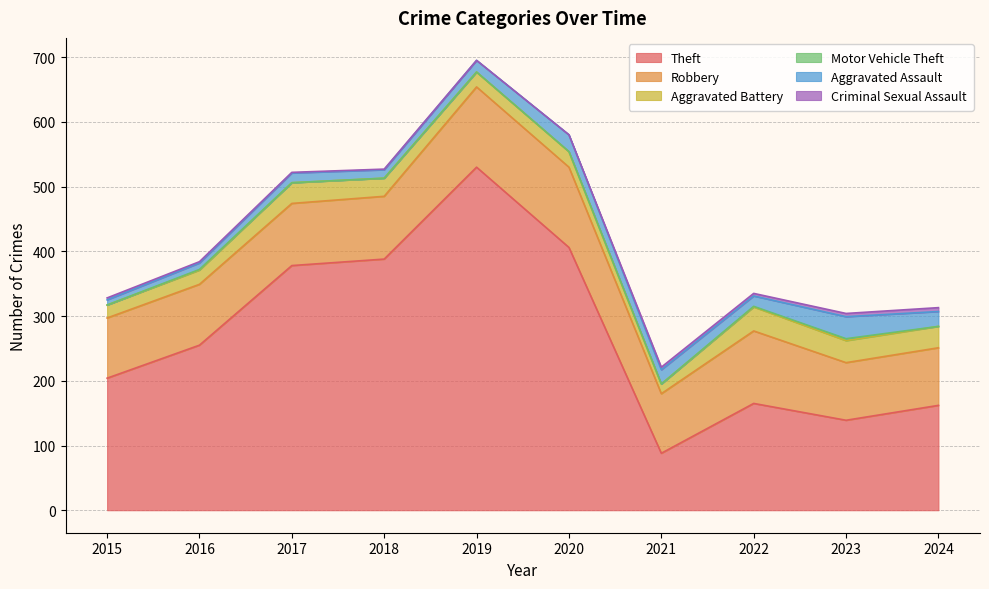

Which series has the widest spread of values?

Theft